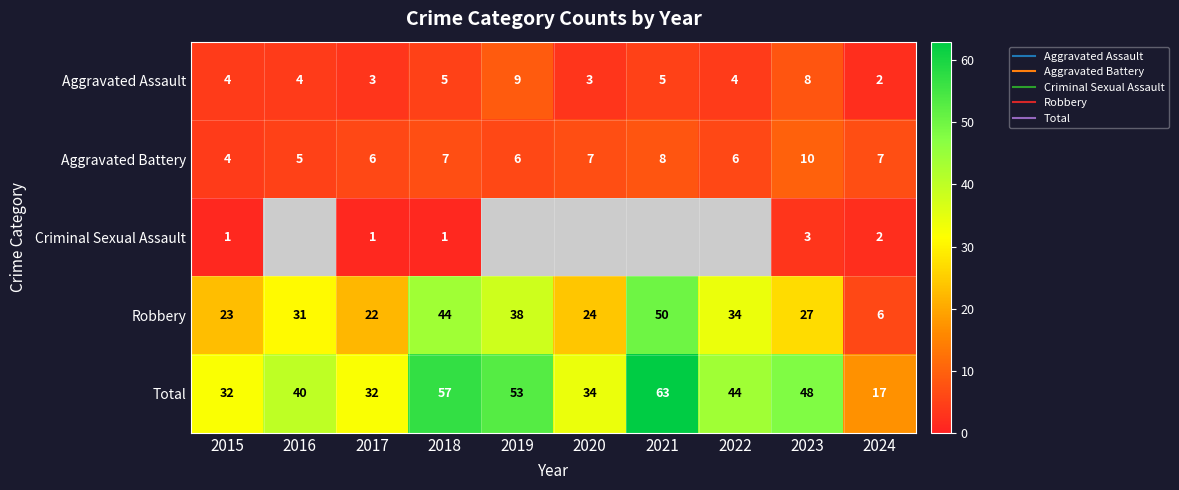

Which series has the widest spread of values?

Total